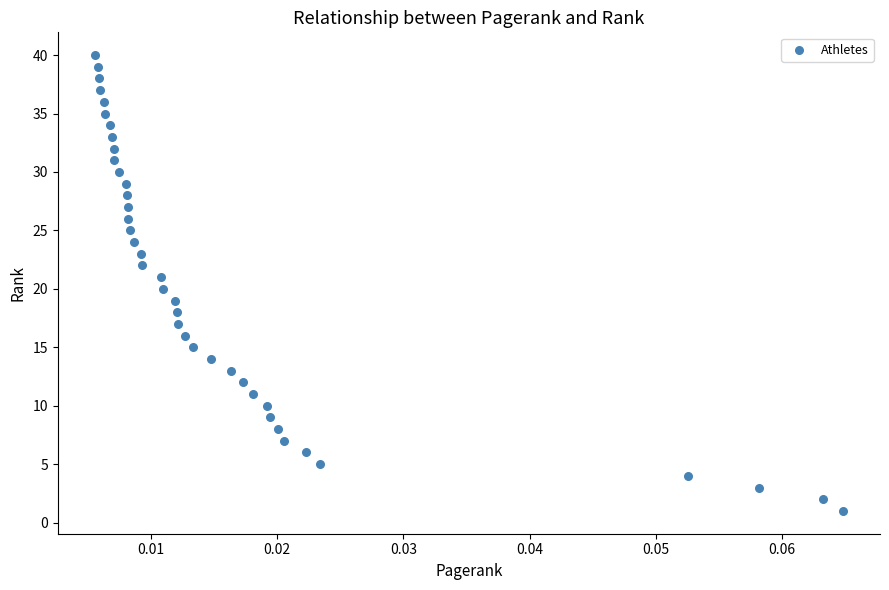

What is the range of Y values (max minus min)?

39